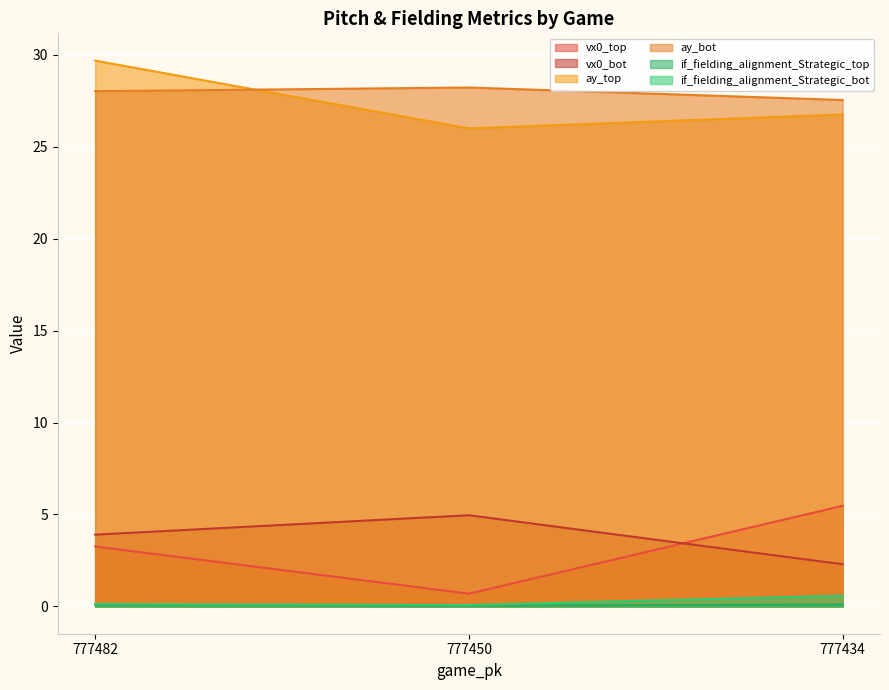

What value does the ay_bot series have at 777434?

27.5